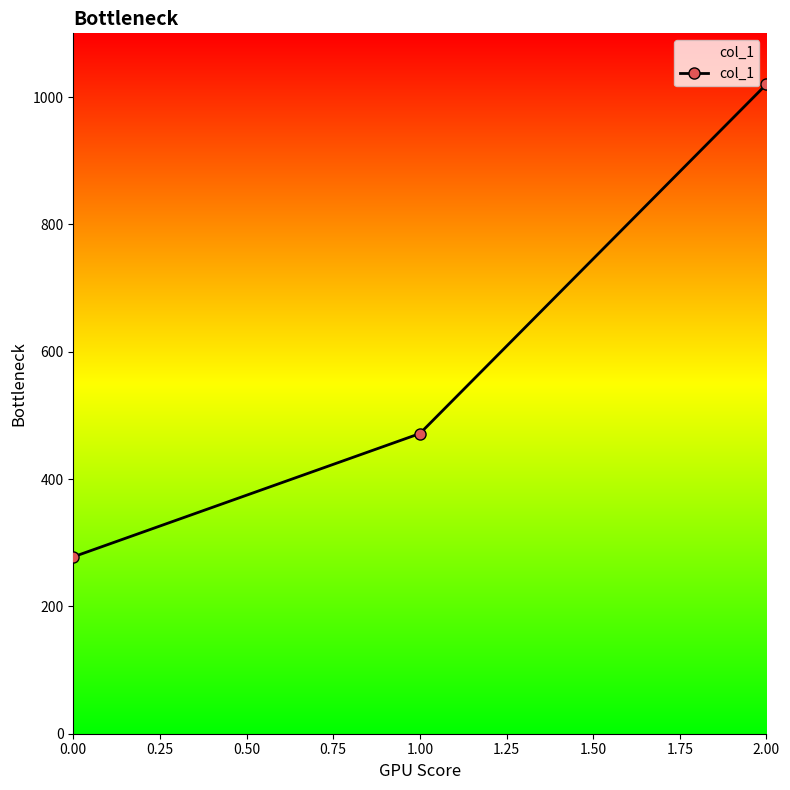

True or false: the data shows 277.8 at 0.00.

True